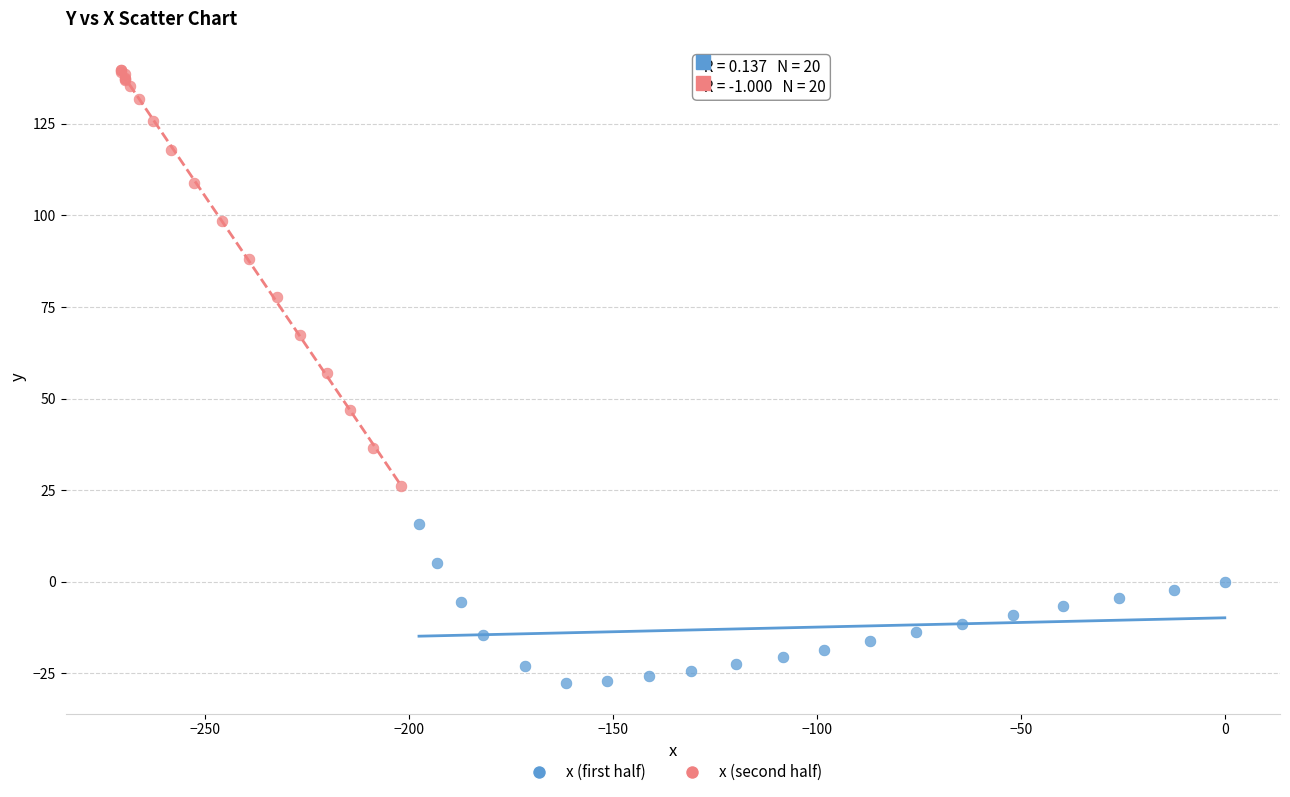

Which series reaches the minimum Y coordinate?

x (first half)